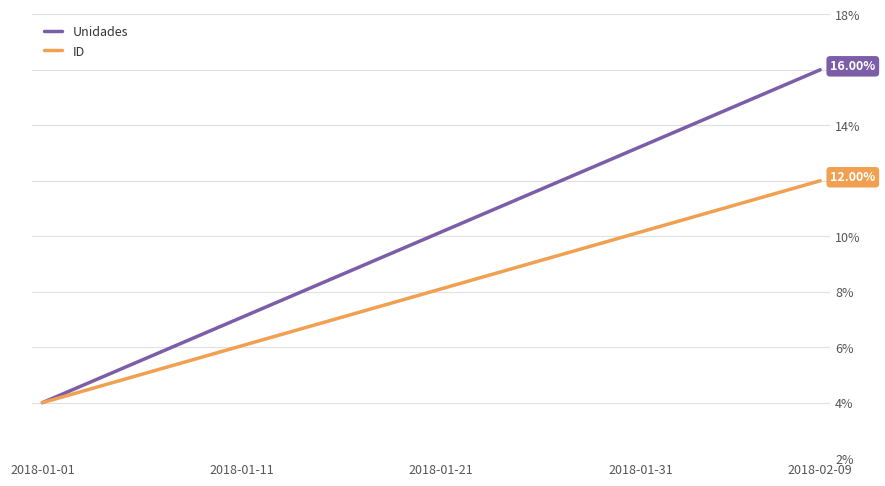

What is the sum of all Unidades values?

400.0